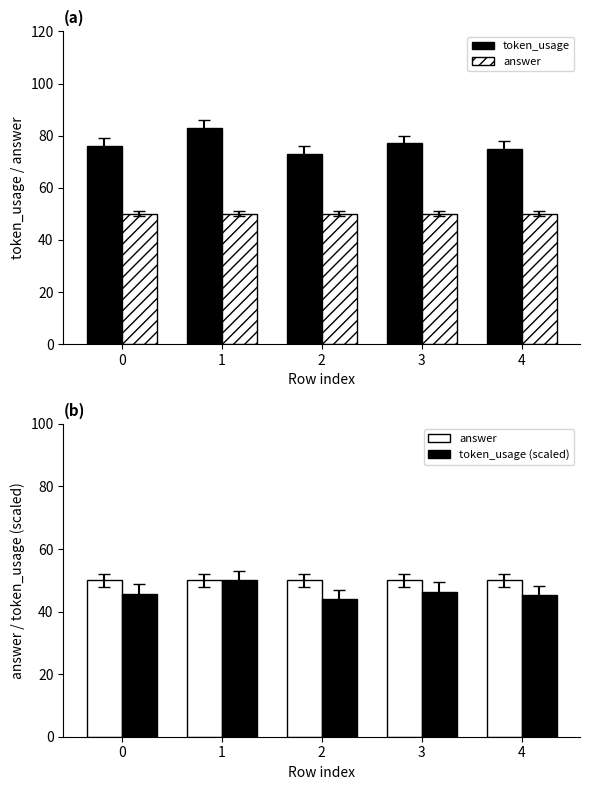

At how many categories does at least one series exceed 55?

5